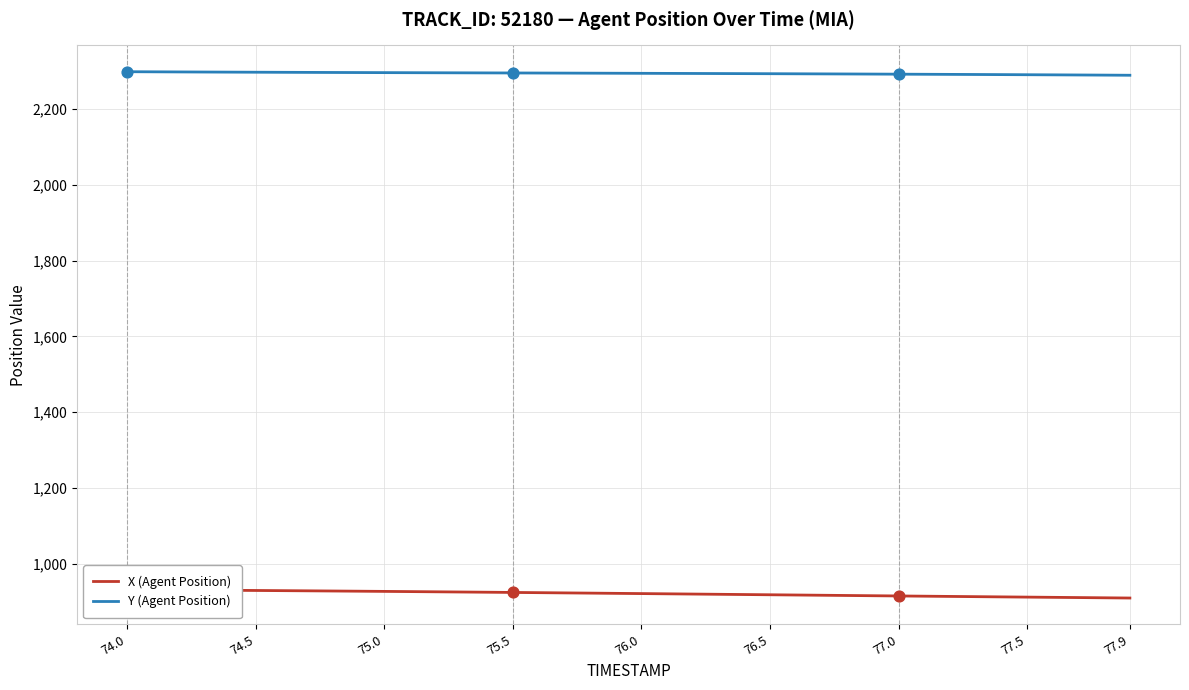

Which series has the widest spread of Y values?

X (Agent Position)